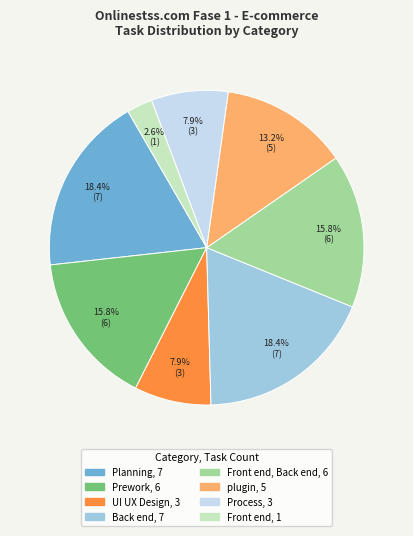

Is there any slice that represents more than half of the pie?

No